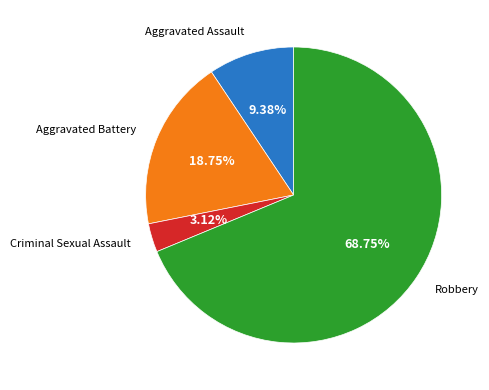

Is there any slice that represents more than half of the pie?

Yes